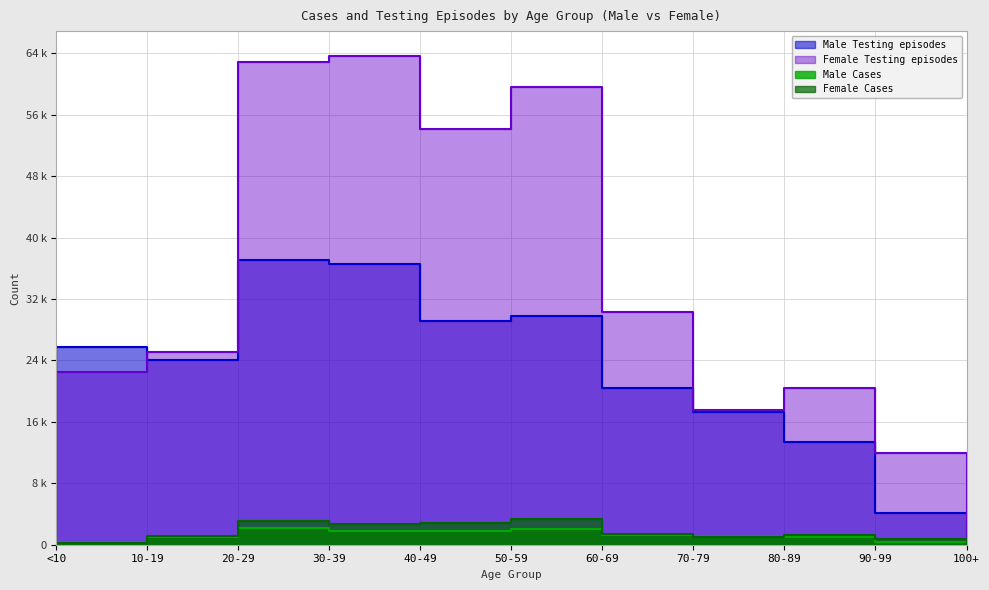

Reading left to right, what are all the values shown in this chart?

Male Cases: <10=314	10-19=1018	20-29=2146	30-39=1829	40-49=1762	50-59=2056	60-69=1224	70-79=1171	80-89=1035	90-99=333	100+=2
Female Cases: <10=277	10-19=1094	20-29=3030	30-39=2636	40-49=2832	50-59=3309	60-69=1438	70-79=946	80-89=1249	90-99=699	100+=31
Male Testing episodes: <10=25692	10-19=24003	20-29=37025	30-39=36512	40-49=29200	50-59=29733	60-69=20365	70-79=17281	80-89=13361	90-99=4173	100+=117
Female Testing episodes: <10=22468	10-19=25147	20-29=62910	30-39=63717	40-49=54114	50-59=59673	60-69=30291	70-79=17561	80-89=20462	90-99=11968	100+=677